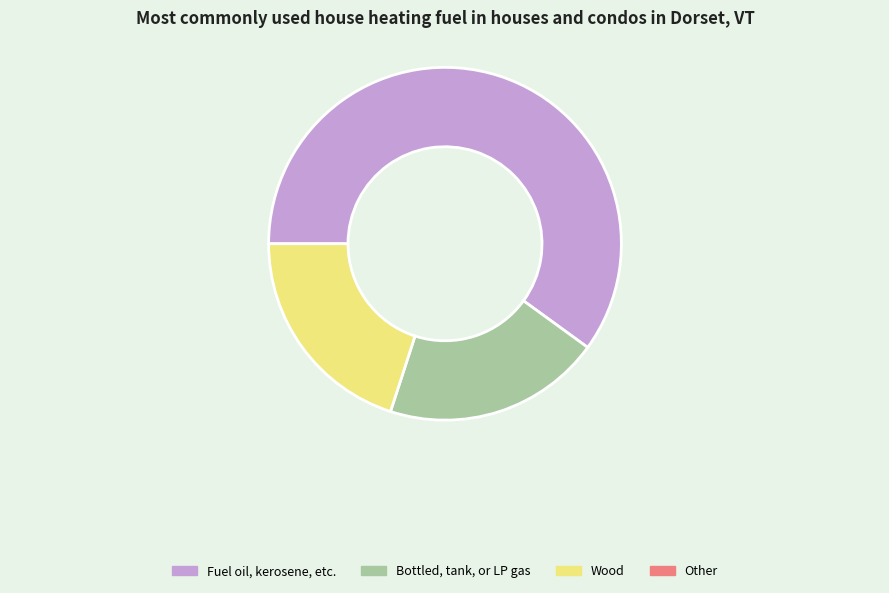

Is there a majority slice in this chart?

Yes